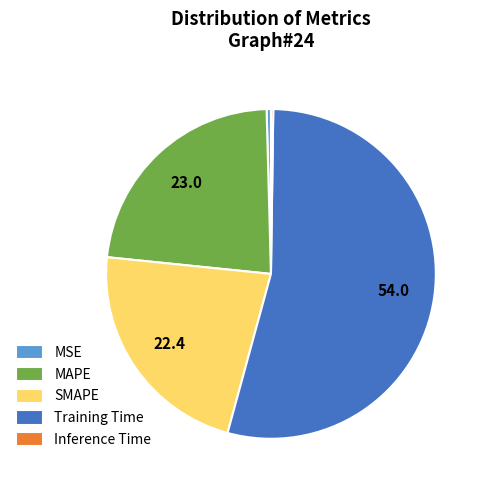

True or false: SMAPE accounts for 37% of the total.

False